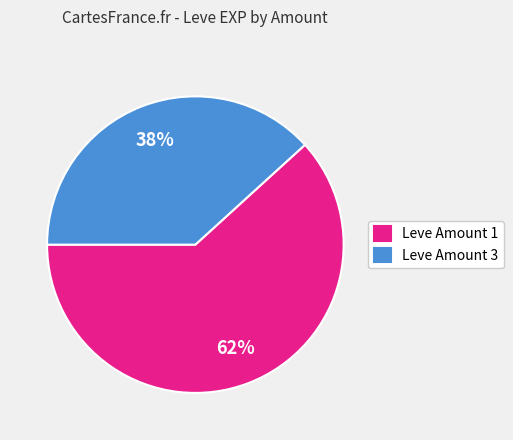

Does Leve Amount 1 represent more than half of the total?

Yes